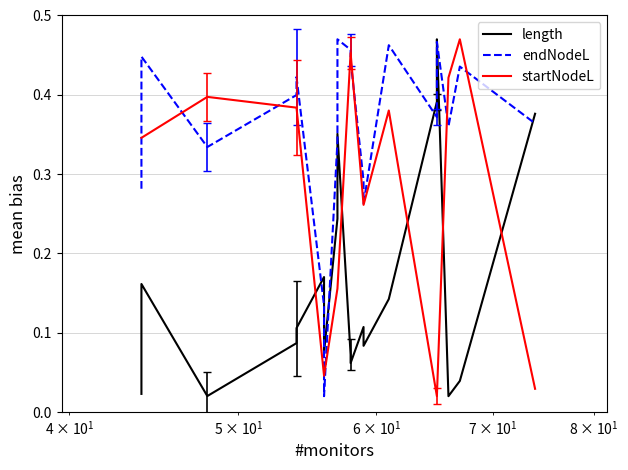

List the series in order of their overall mean, highest first.

endNodeL, startNodeL, length